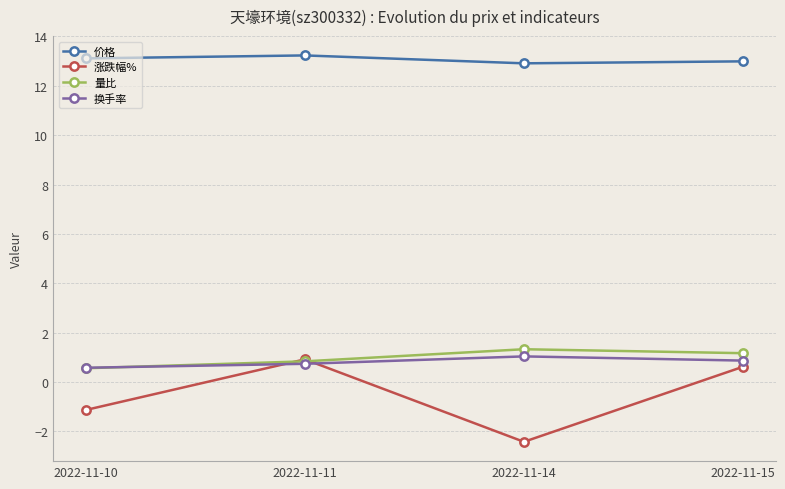

Is it true that 换手率 equals 1.0 at 2022-11-14?

True